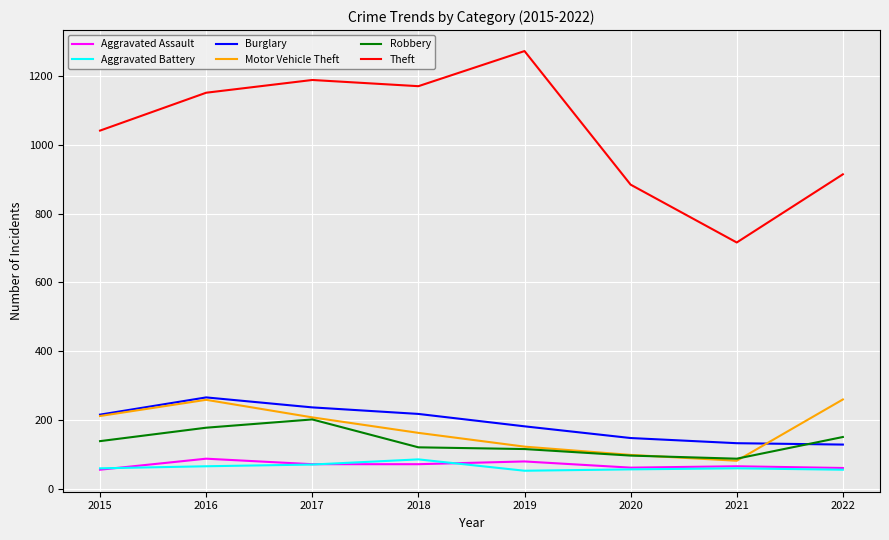

What are all the series names shown in the legend?

Aggravated Assault, Aggravated Battery, Burglary, Motor Vehicle Theft, Robbery, Theft